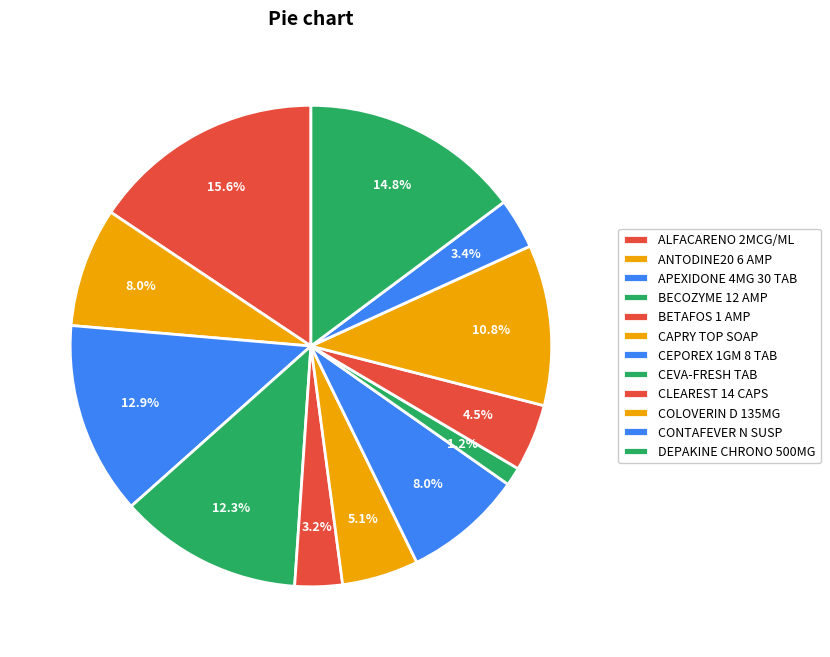

Is there any slice that represents more than half of the pie?

No